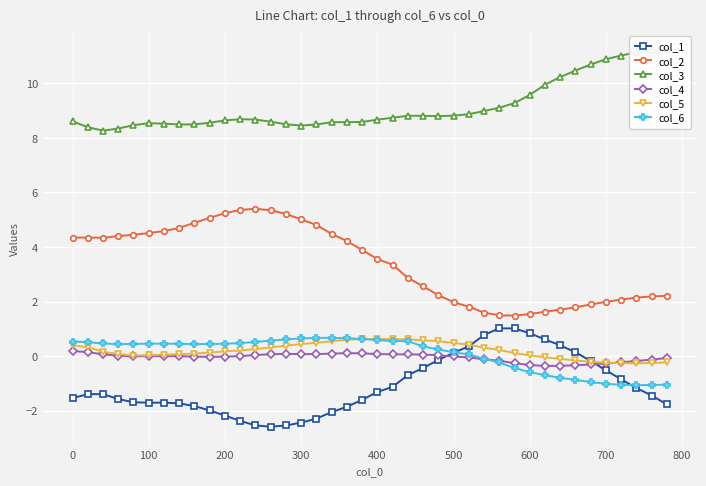

True or false: col_2 has a value of 3.6 at 400.

True